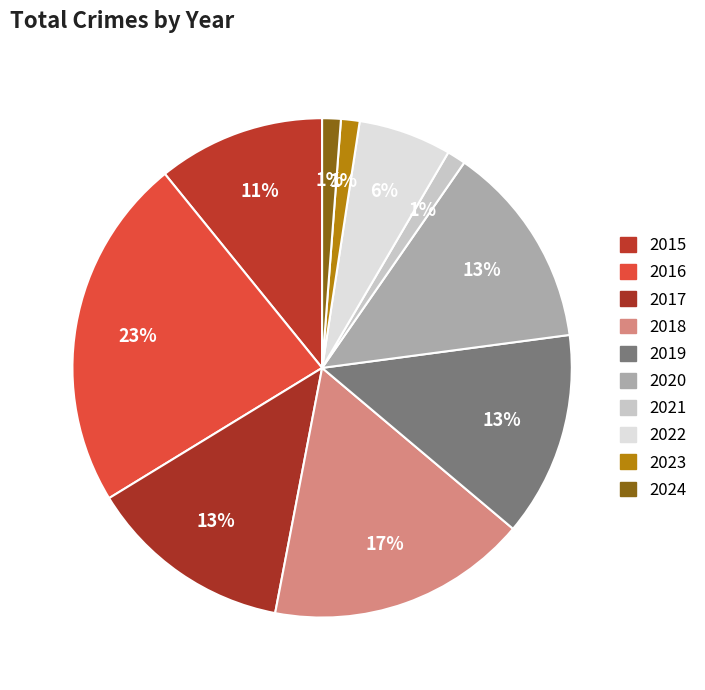

Which slice is the largest?

2016